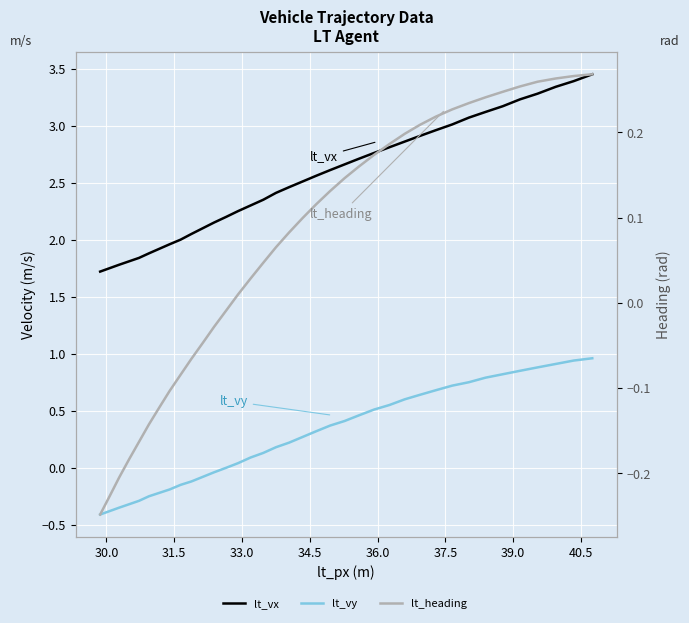

How many data points does each series have?

37